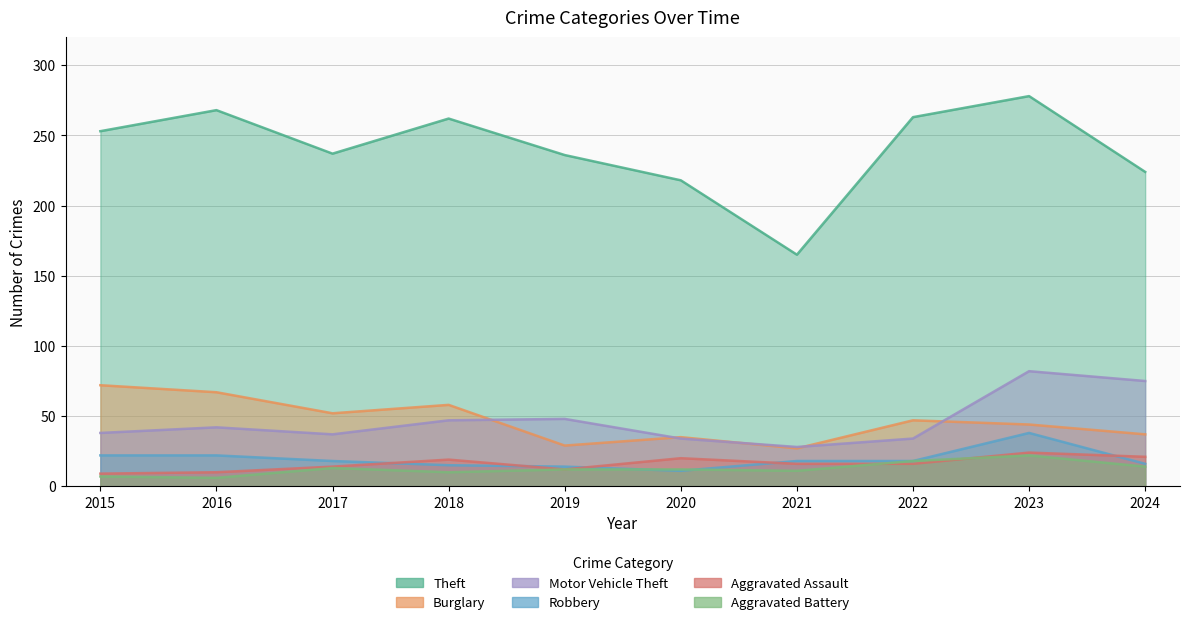

Which category has the highest value in the Aggravated Assault series?

2023